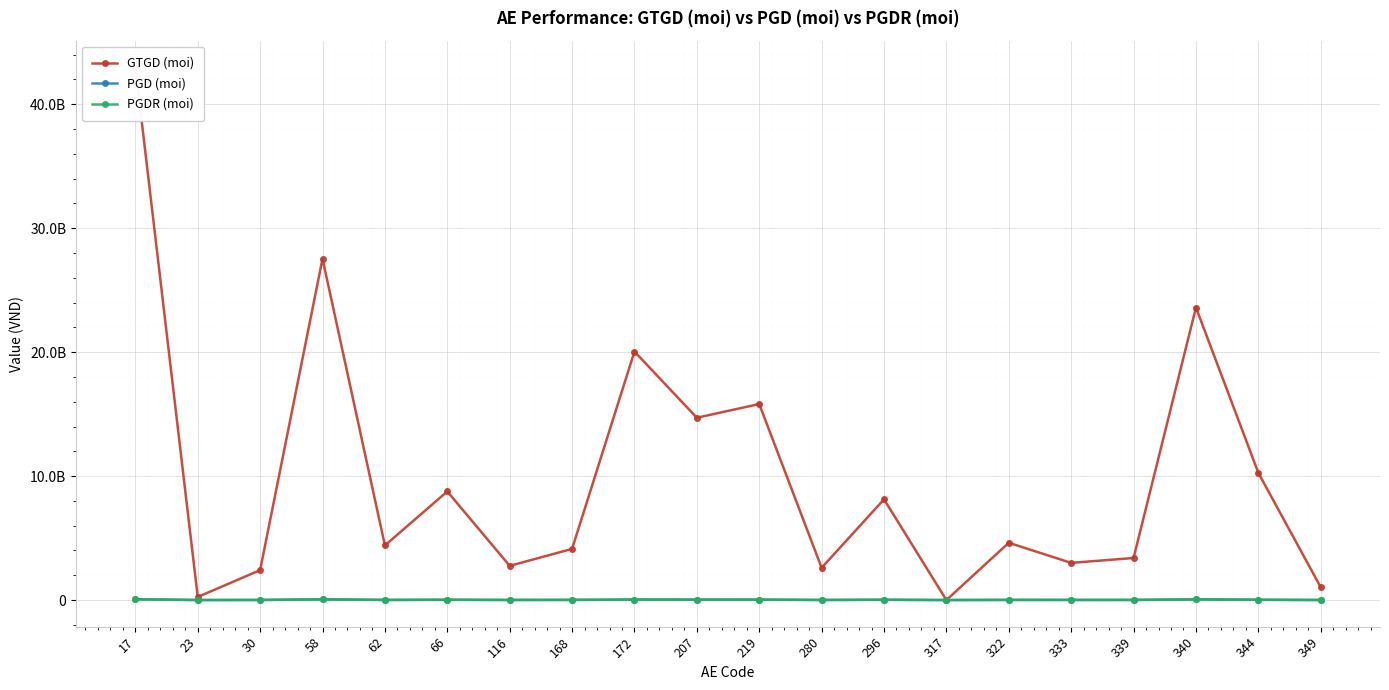

Count the number of categories in the chart.

20